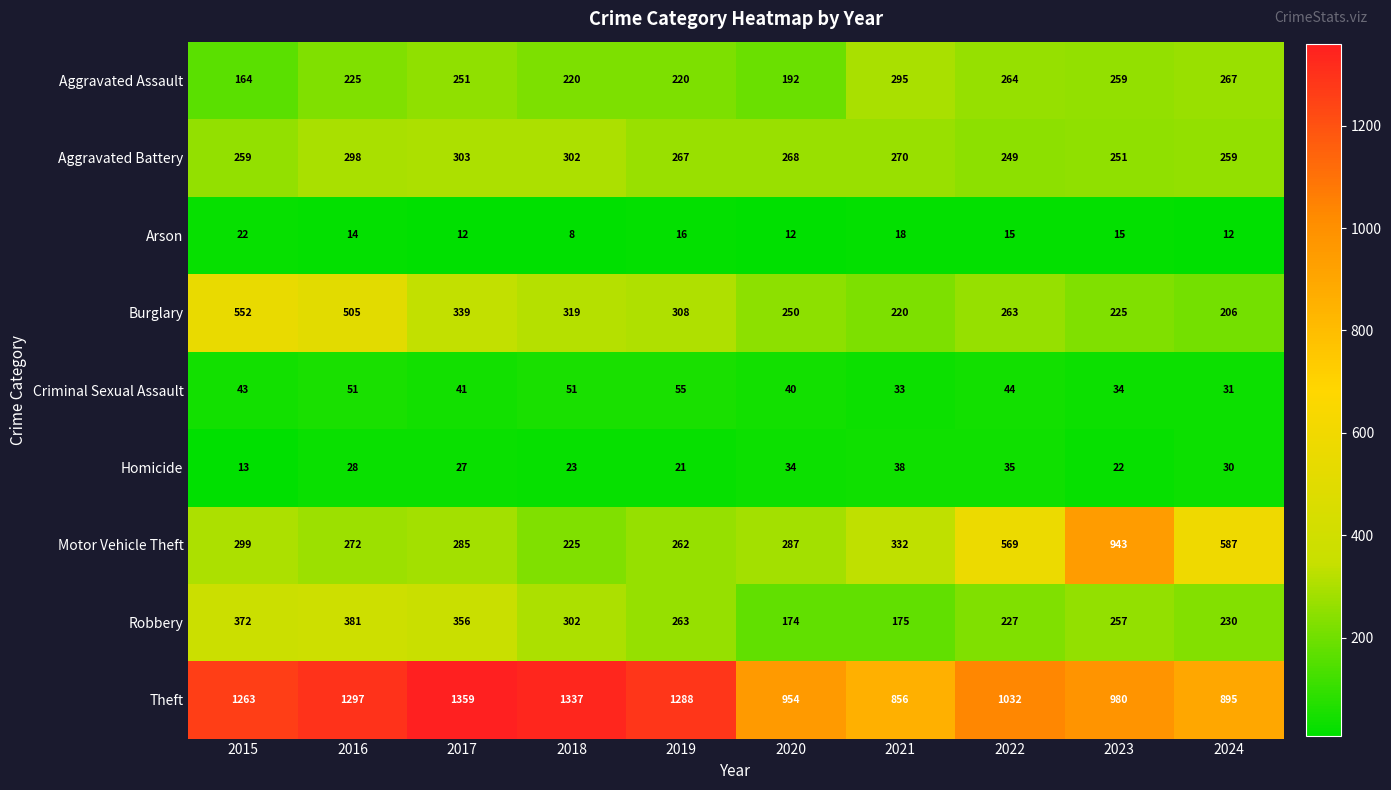

At how many categories does at least one series exceed 524?

10